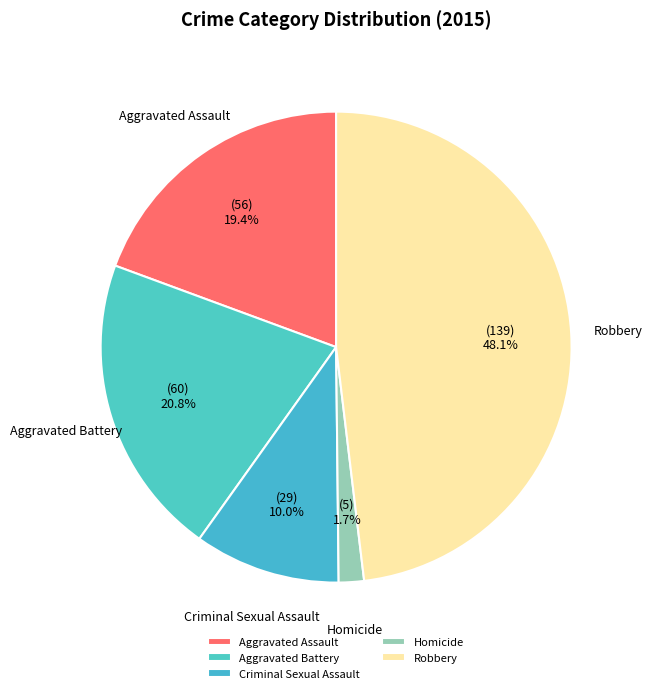

What is the ratio of the value at Robbery to the value at Aggravated Assault?

2.5